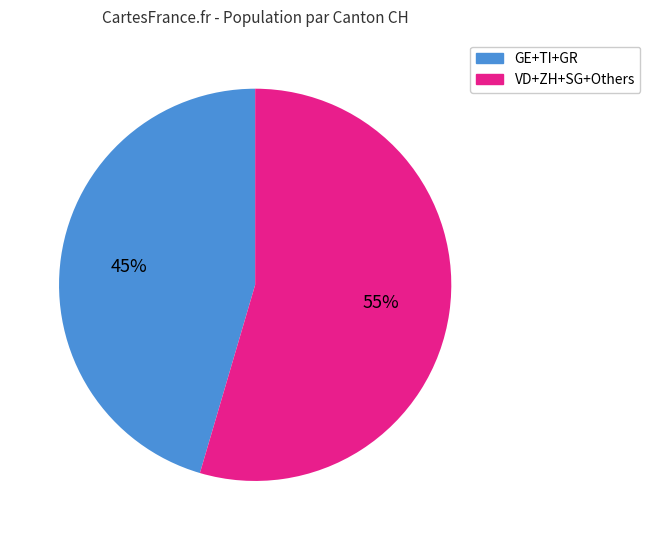

To the nearest percent, what is the average slice percentage?

50%